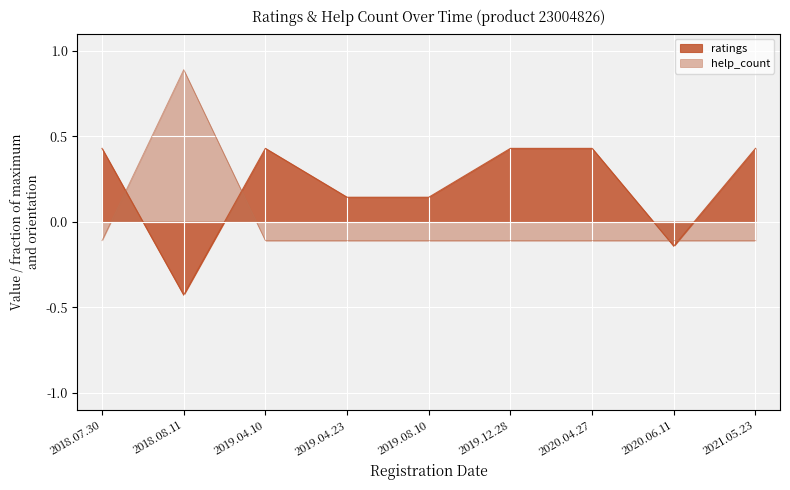

How many data points in help_count are above 0?

1